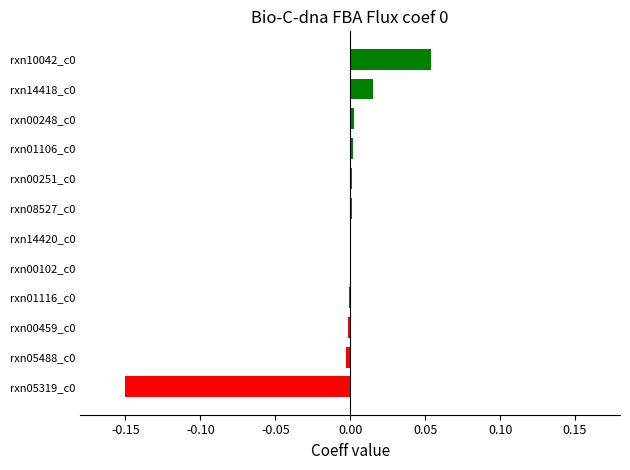

Is it true that the value at rxn08527_c0 is 0.0?

True